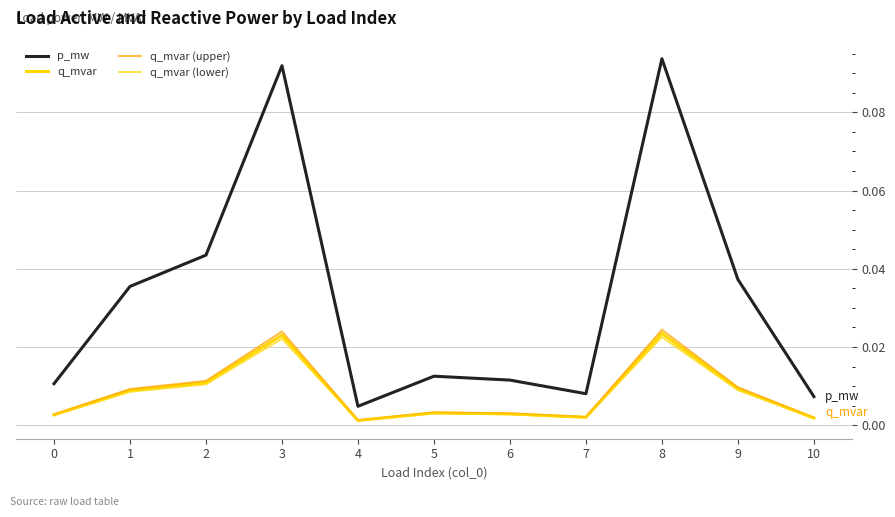

Reading right to left, what are all the values shown in this chart?

p_mw: 10=0.0	9=0.0	8=0.1	7=0.0	6=0.0	5=0.0	4=0.0	3=0.1	2=0.0	1=0.0	0=0.0
q_mvar: 10=0.0	9=0.0	8=0.0	7=0.0	6=0.0	5=0.0	4=0.0	3=0.0	2=0.0	1=0.0	0=0.0
q_mvar (upper): 10=0.0	9=0.0	8=0.0	7=0.0	6=0.0	5=0.0	4=0.0	3=0.0	2=0.0	1=0.0	0=0.0
q_mvar (lower): 10=0.0	9=0.0	8=0.0	7=0.0	6=0.0	5=0.0	4=0.0	3=0.0	2=0.0	1=0.0	0=0.0